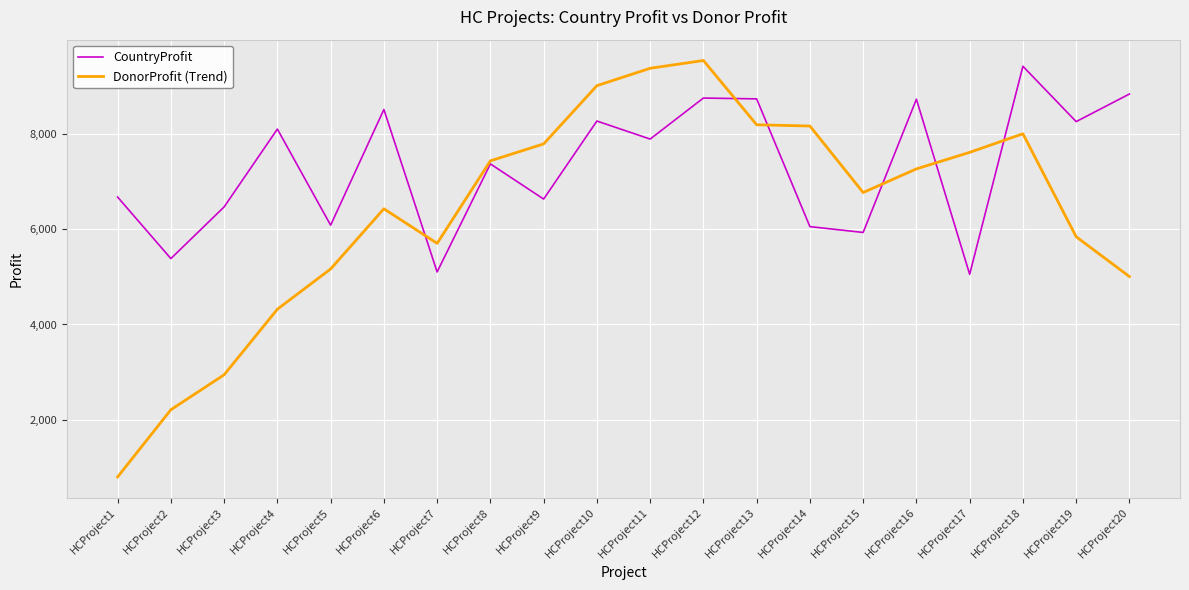

What is the sum of all CountryProfit values?

146351.0